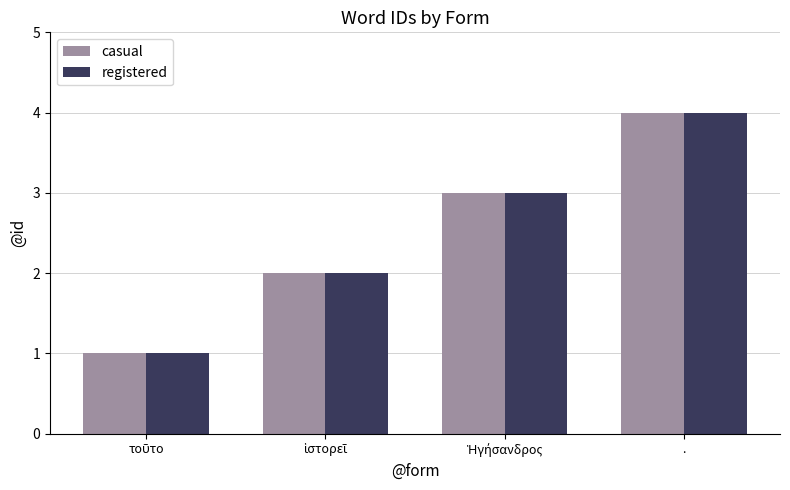

What is the difference between the second highest and second lowest values in the casual series?

1